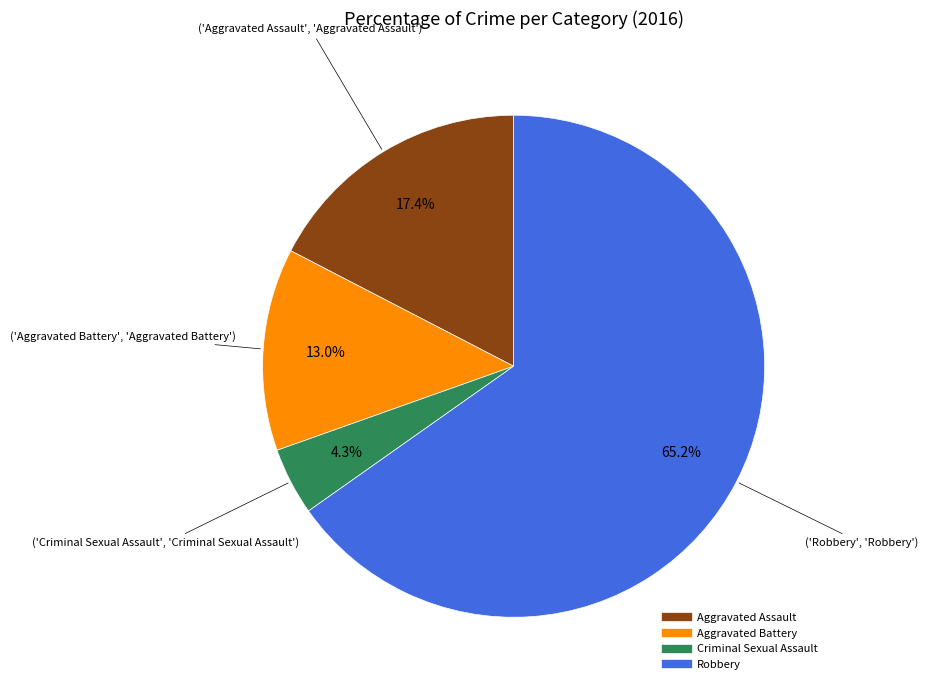

To the nearest percent, what is the difference between the largest and smallest slice percentages?

61%